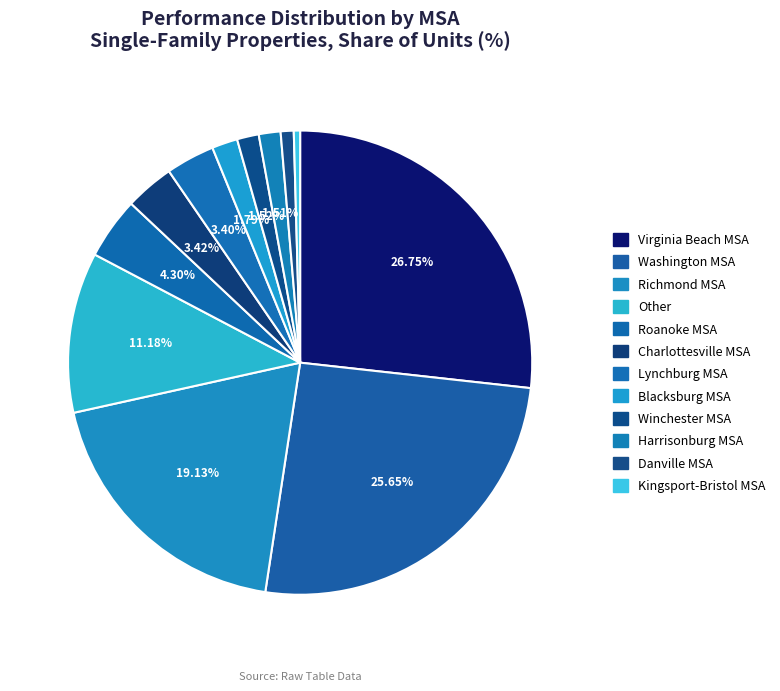

How many slices are in this pie chart?

12